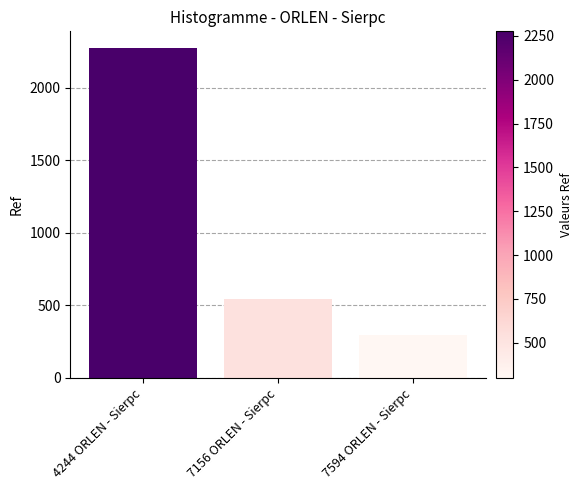

How many categories are shown in the chart?

3